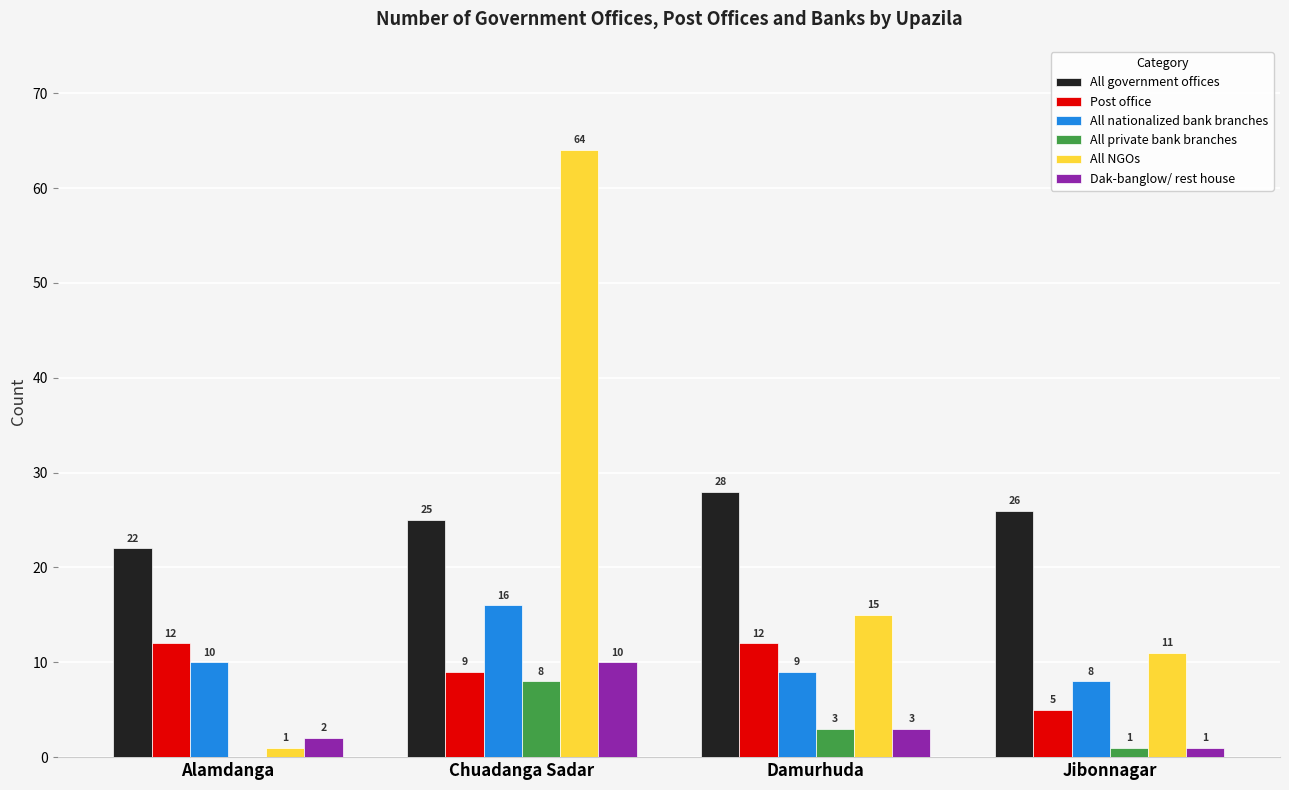

What is the total value across all series at Jibonnagar?

52